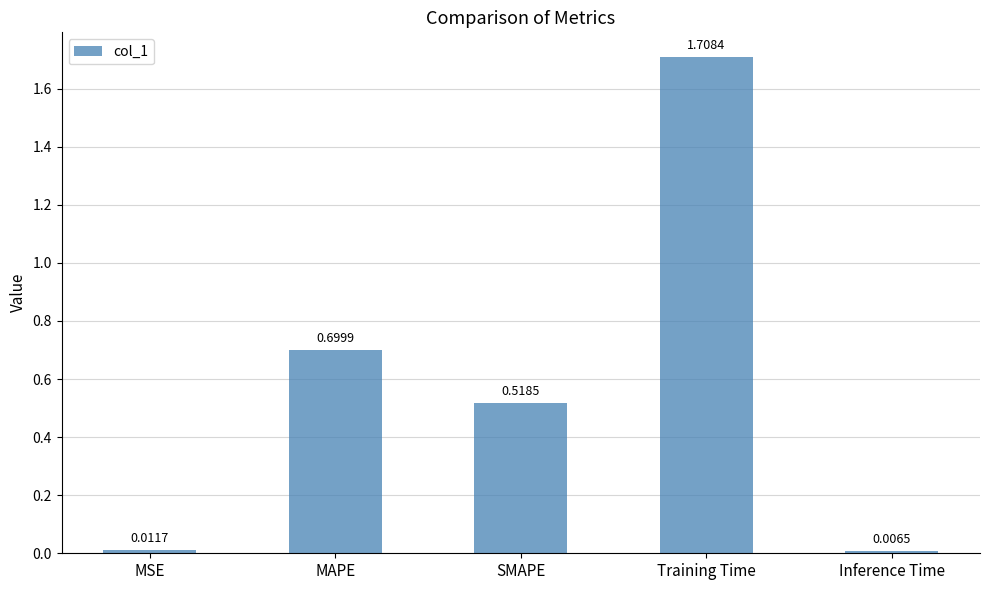

At which category does the chart reach its peak across all series?

Training Time